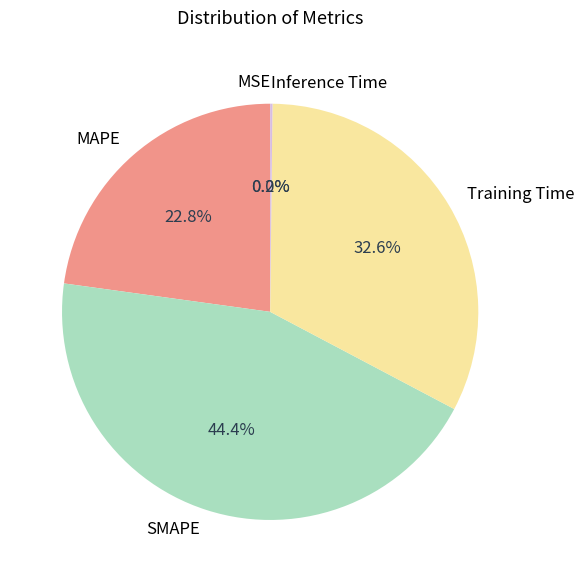

What is the largest slice in the pie chart?

SMAPE